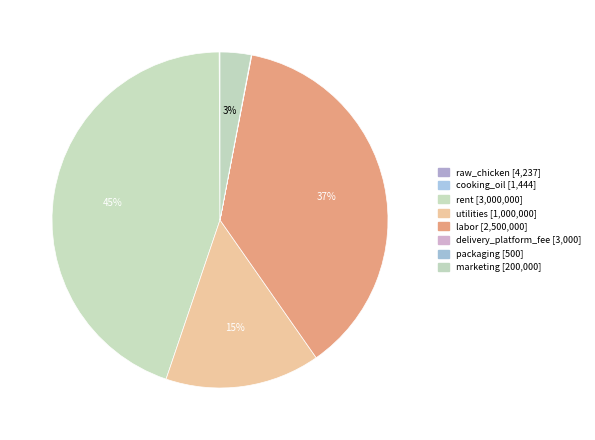

Do packaging and marketing together represent more than half of the pie?

No